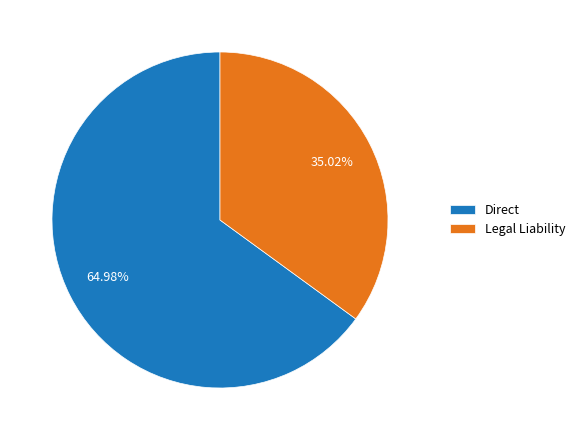

How many slices are in this pie chart?

2